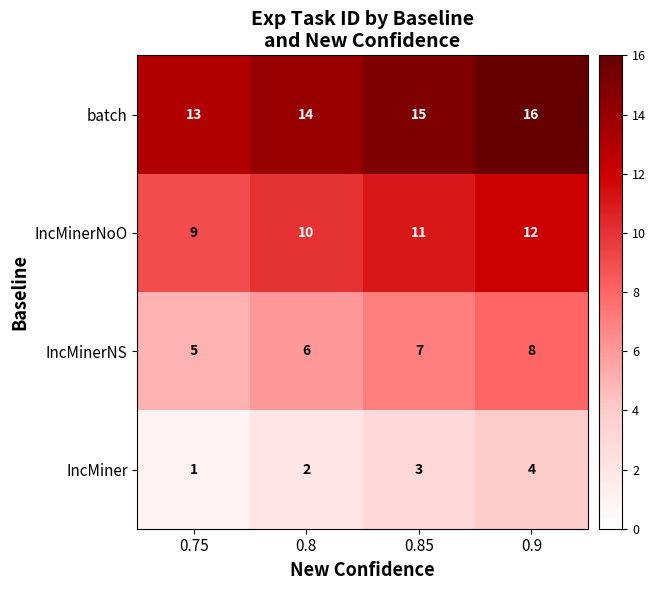

Reading left to right, list all the values displayed in this chart.

batch: 0.75=13	0.8=14	0.85=15	0.9=16
IncMinerNoO: 0.75=9	0.8=10	0.85=11	0.9=12
IncMinerNS: 0.75=5	0.8=6	0.85=7	0.9=8
IncMiner: 0.75=1	0.8=2	0.85=3	0.9=4